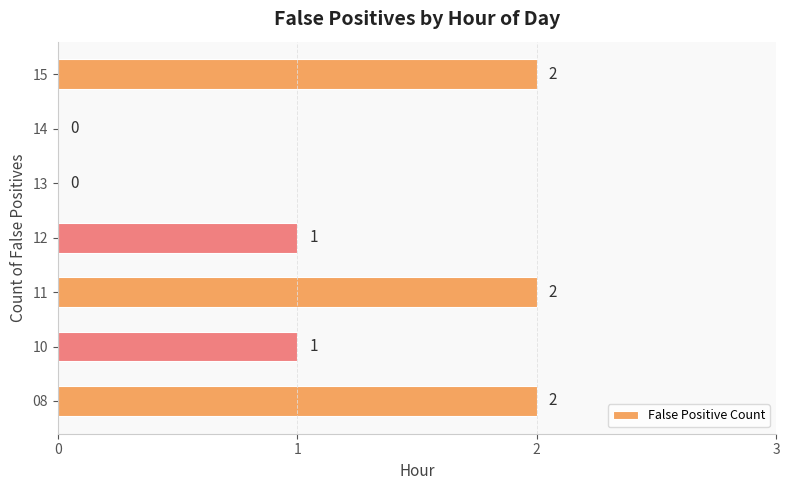

How many series are shown in this chart?

1